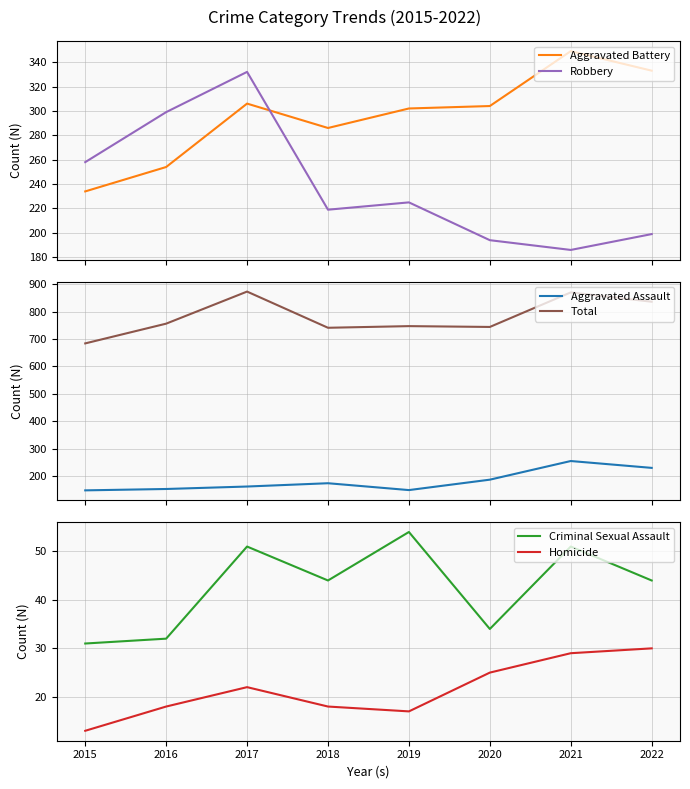

How many data points in Criminal Sexual Assault are above 44?

3